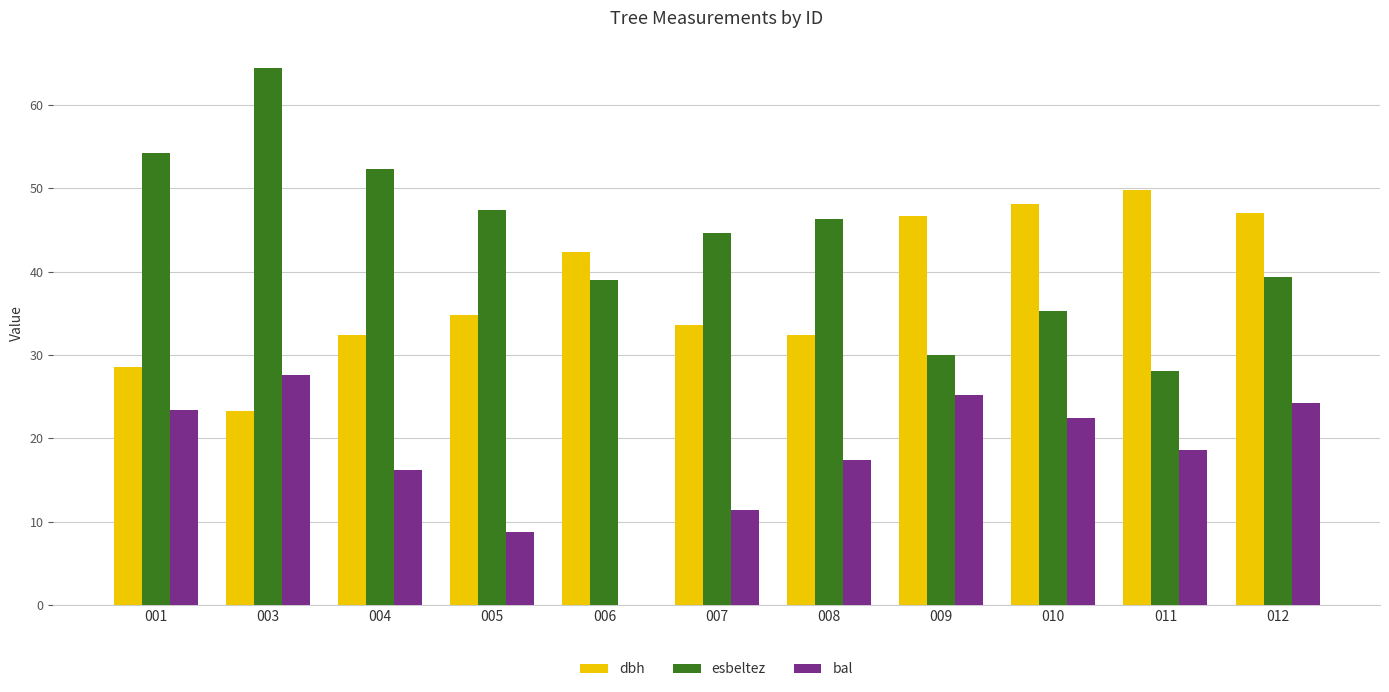

Which series has the largest total across all categories?

esbeltez